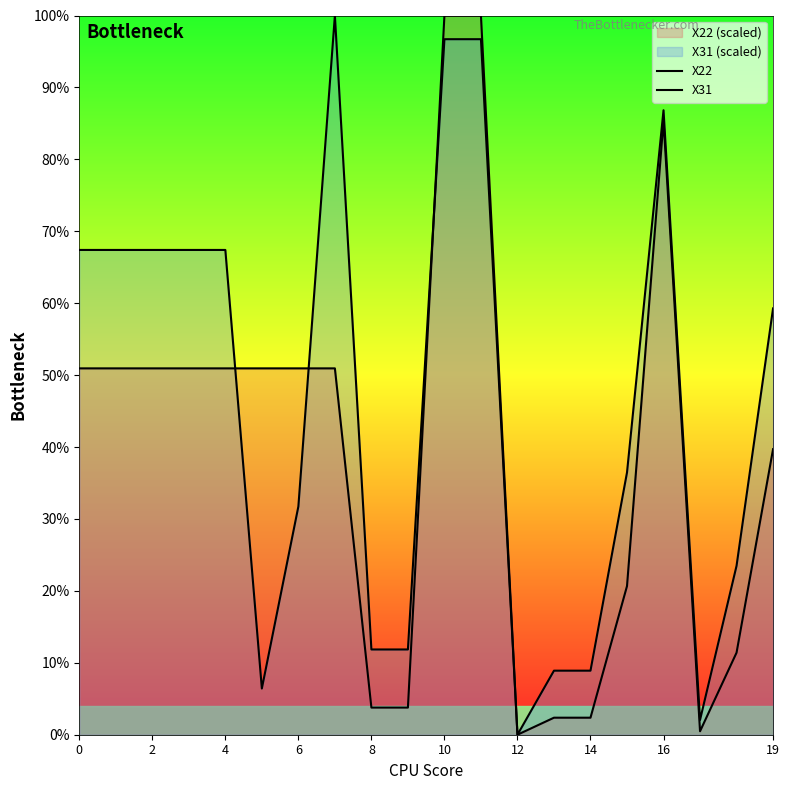

What is the difference between the second highest and minimum values in the X31 series?

96.7